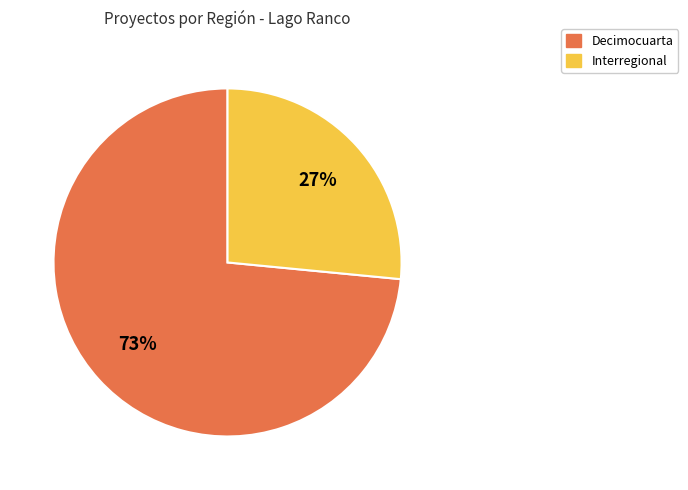

What is the majority slice?

Decimocuarta